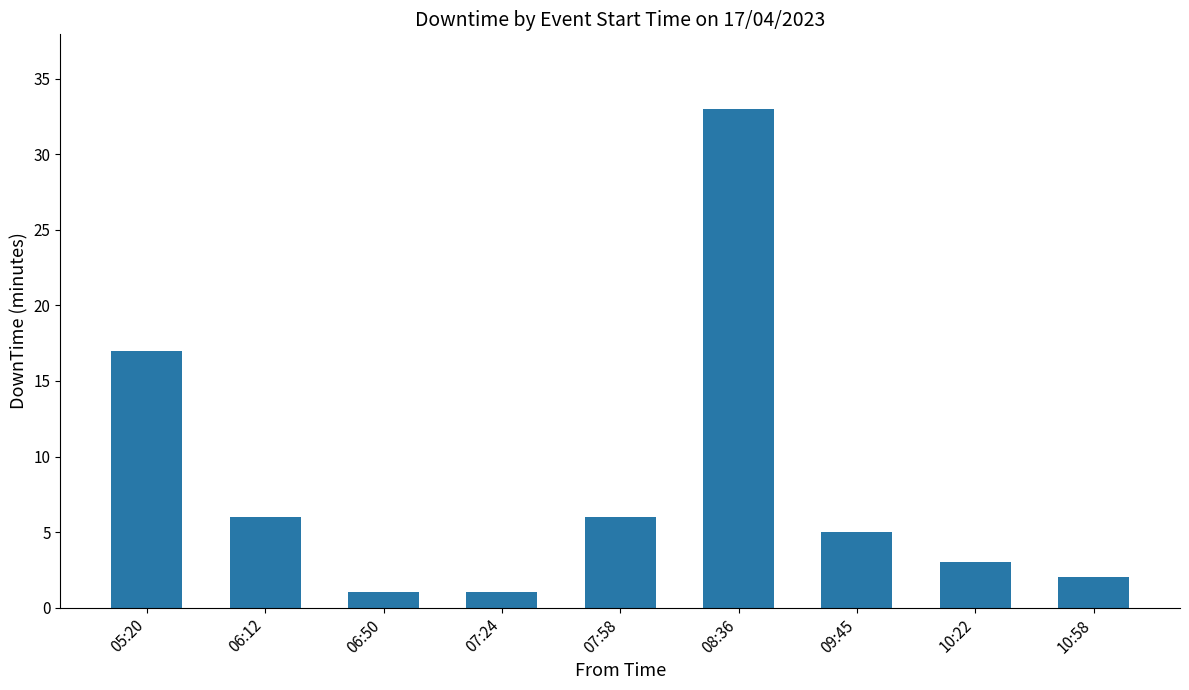

What is the change in value from 06:12 to 10:58?

-4